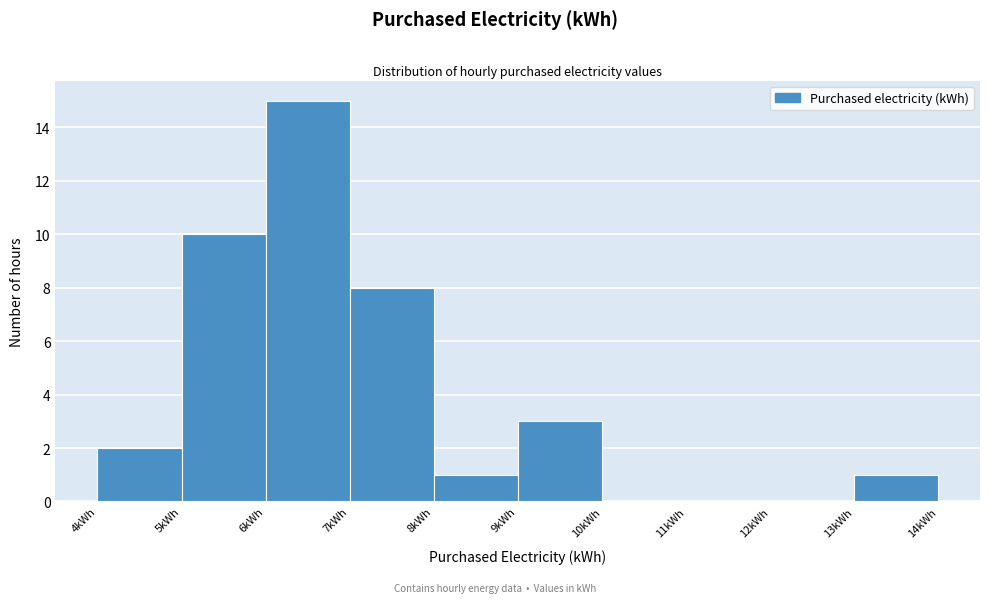

Reading left to right, list every bar in this chart as the range it spans on the x-axis followed by its height. The values are not printed on the chart, so give them approximately, as read against the axis.

4 to 5: 2
5 to 6: 10
6 to 7: 15
7 to 8: 8
8 to 9: 1
9 to 10: 3
10 to 11: 0
11 to 12: 0
12 to 13: 0
13 to 14: 1